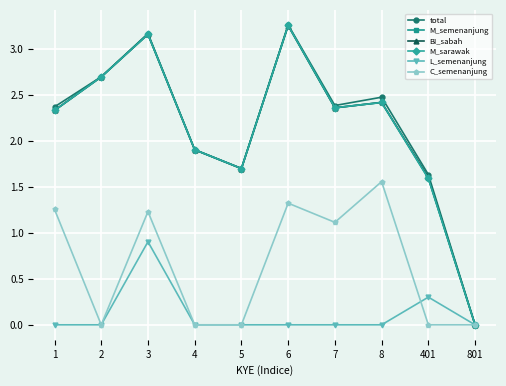

Is this an area chart (filled region under the line)?

No